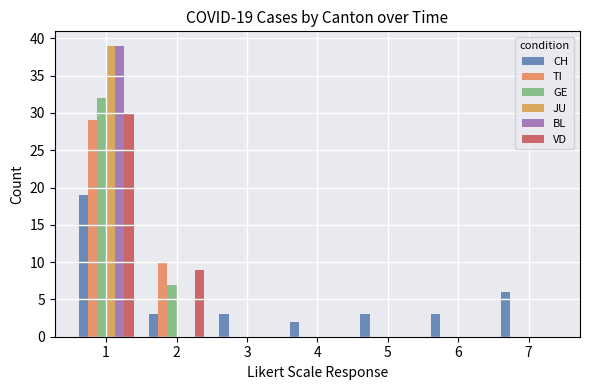

The value of VD at 3 is 0. True or false?

True